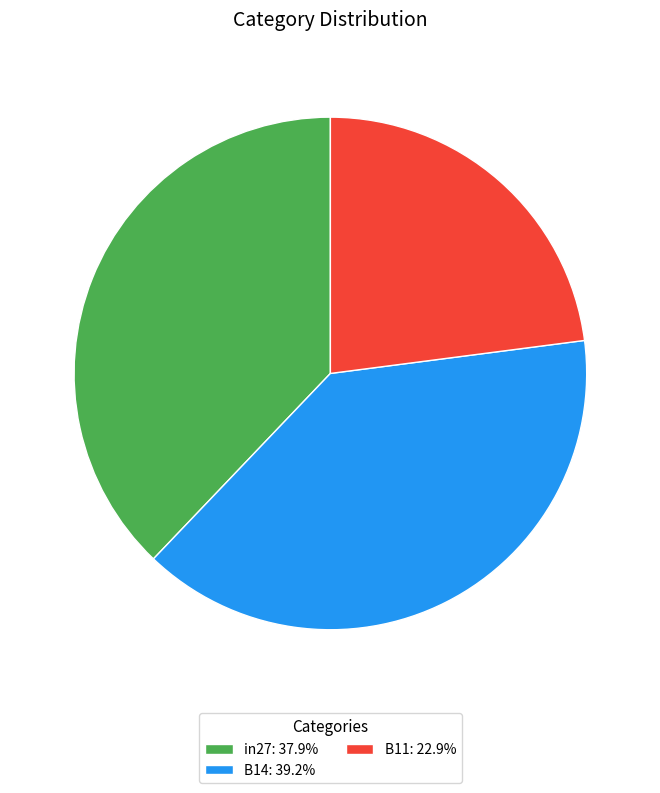

Is B11 the majority of the pie?

No